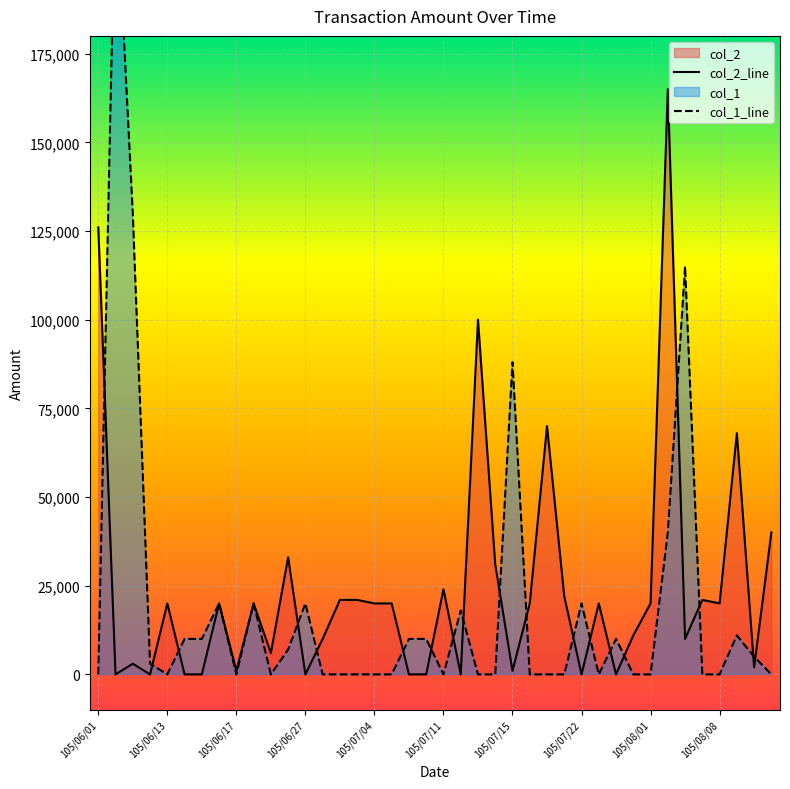

What is the difference between the second highest and second lowest values?

126000